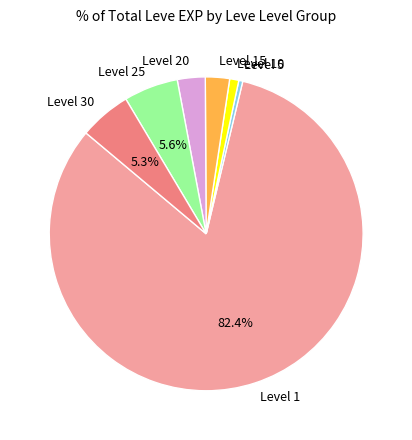

Count the number of slices in the pie.

7